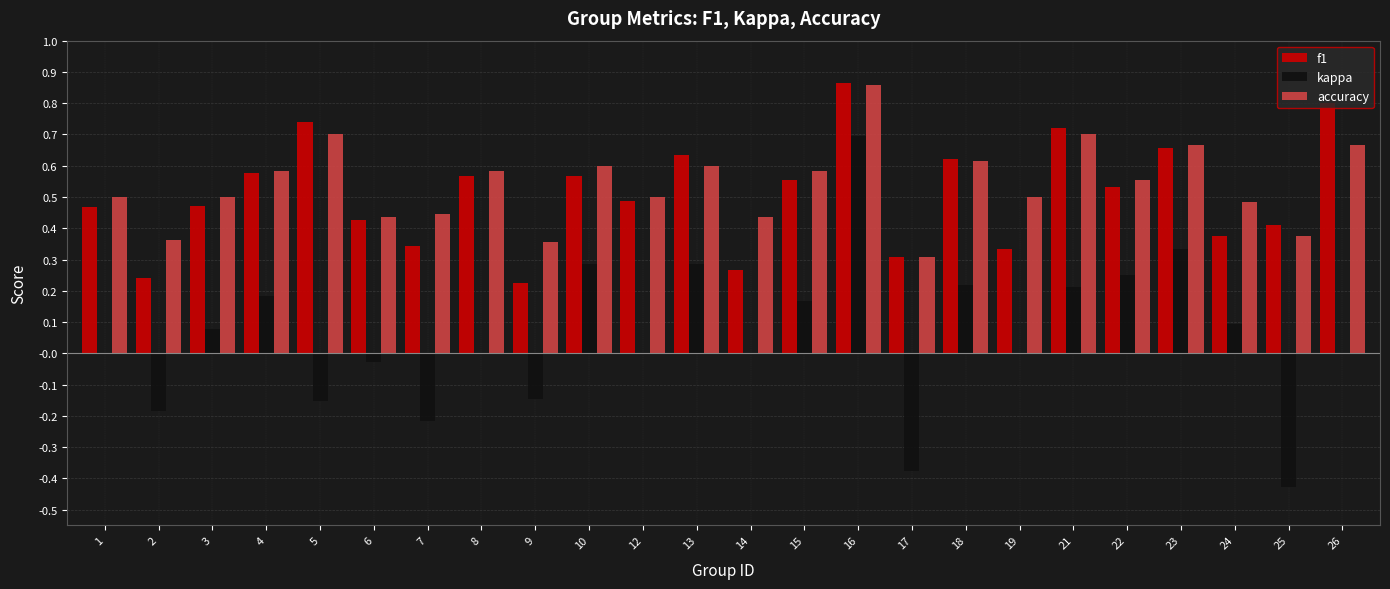

The accuracy series shows 0.5 at 12. True or false?

True